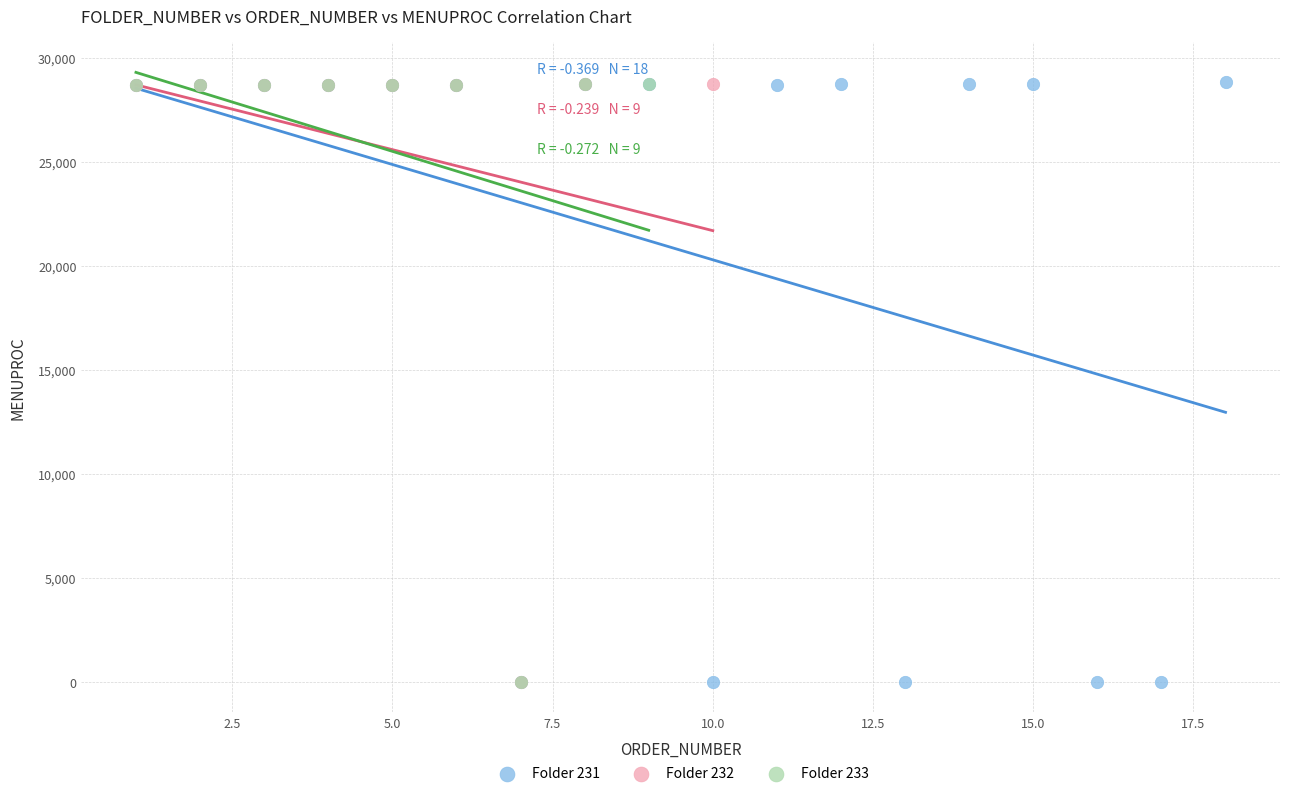

What are all the series names shown in the legend?

Folder 231, Folder 232, Folder 233